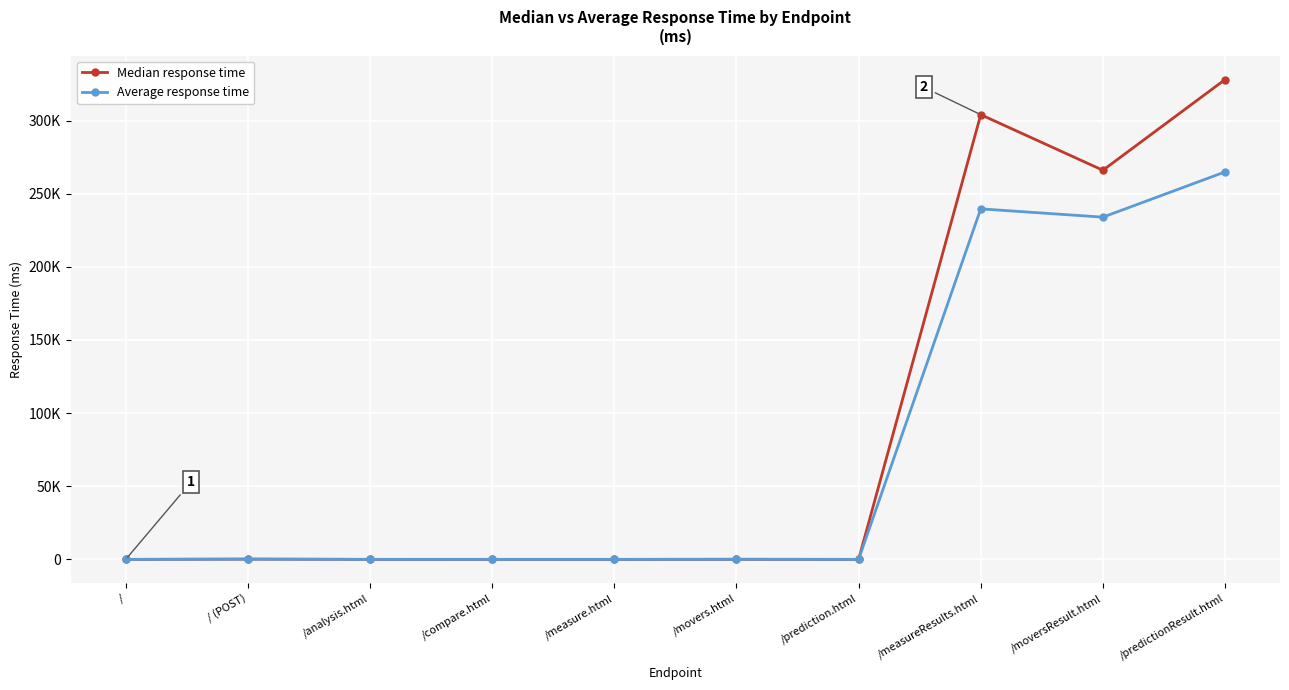

What is the value of the Median response time point at the 3rd from the left?

11